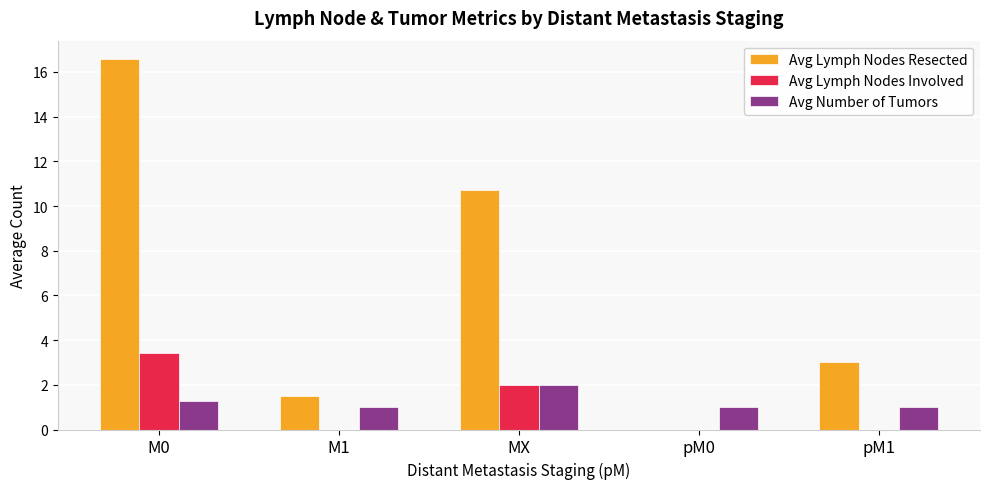

Count the number of data series in this chart.

3